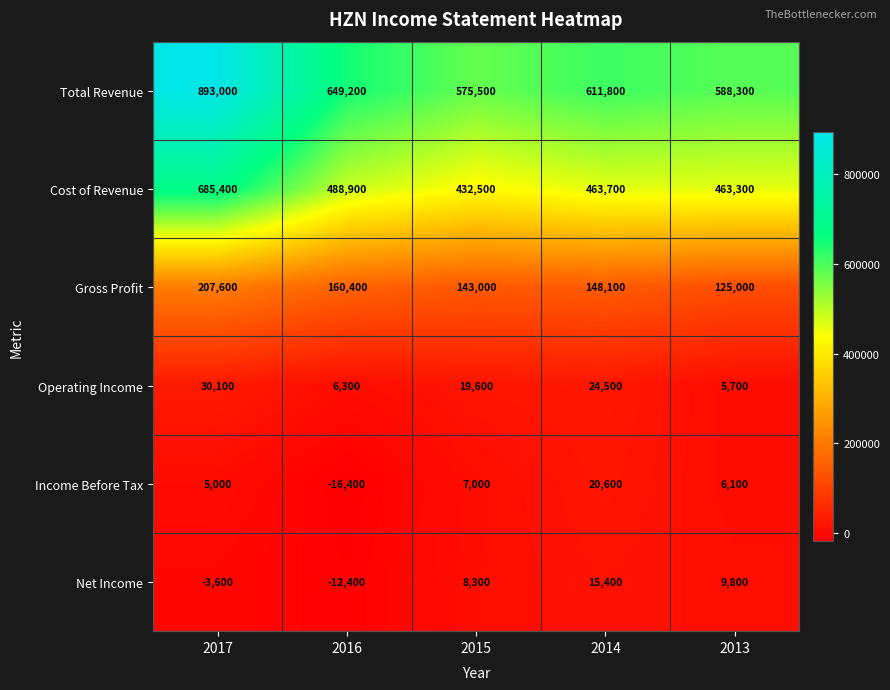

Which series changed the most between 2017 and 2014?

Total Revenue